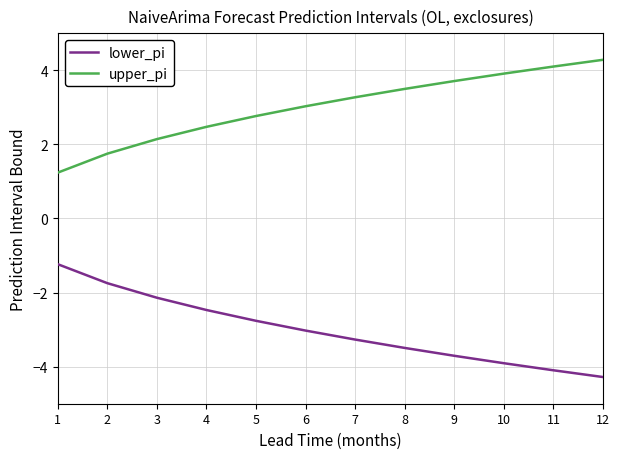

What is the difference between the highest and lowest values at 12?

8.6